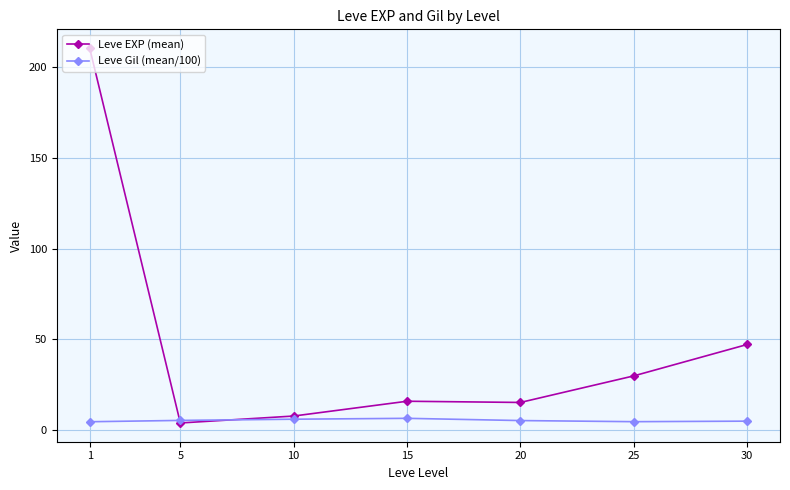

Which category has the highest value across all series?

1